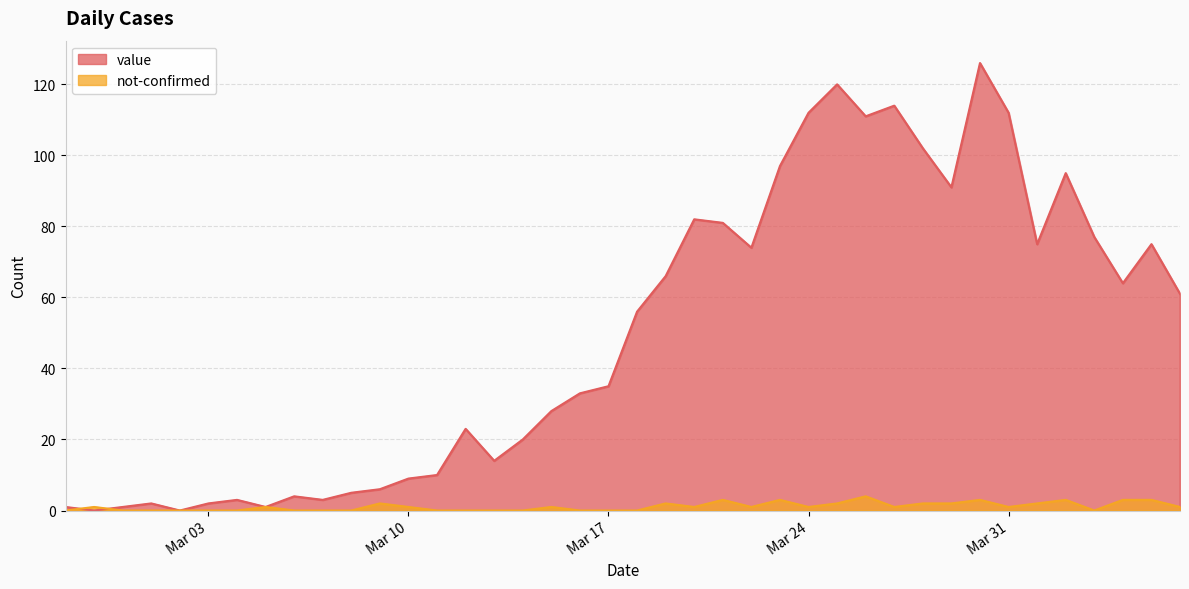

What is the difference between the value values at 2020-04-01 and 2020-03-01?

73